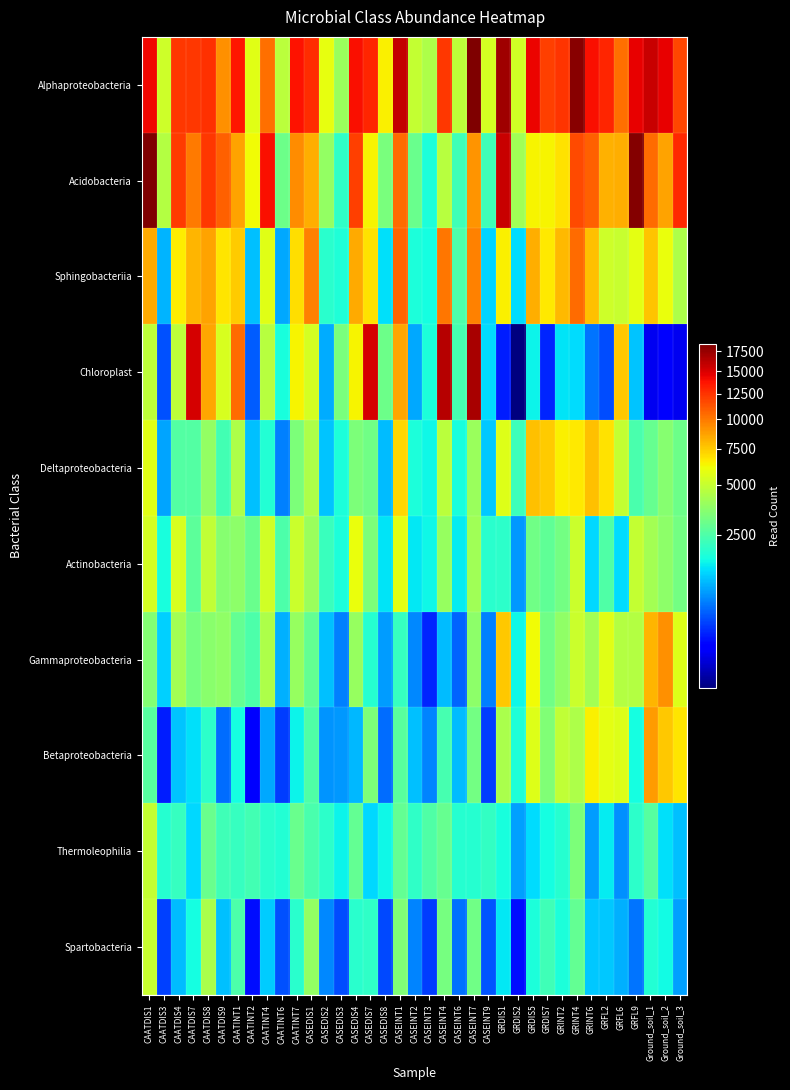

At how many categories does at least one series exceed 4310?

36